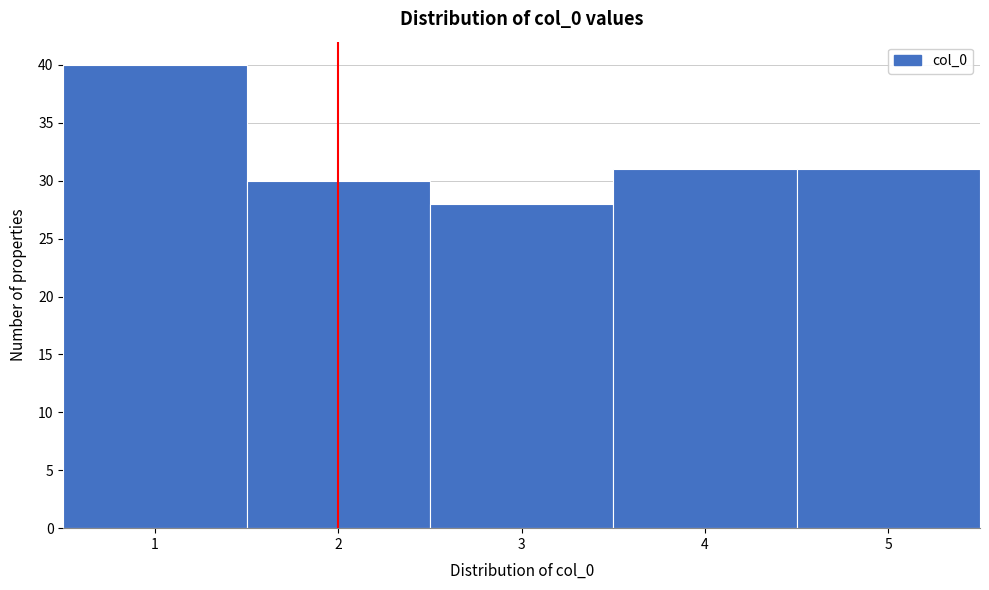

Which range on the x-axis has the tallest bar?

0.5 to 1.5